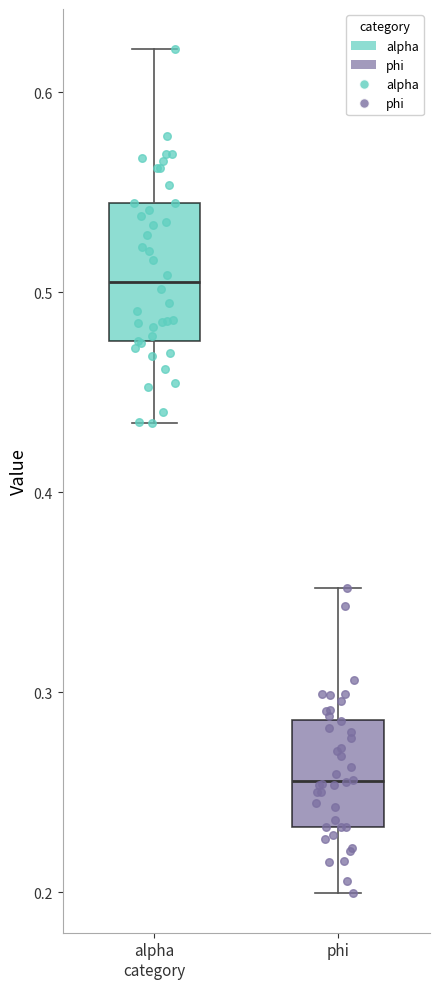

Which box's median line is the lowest?

phi